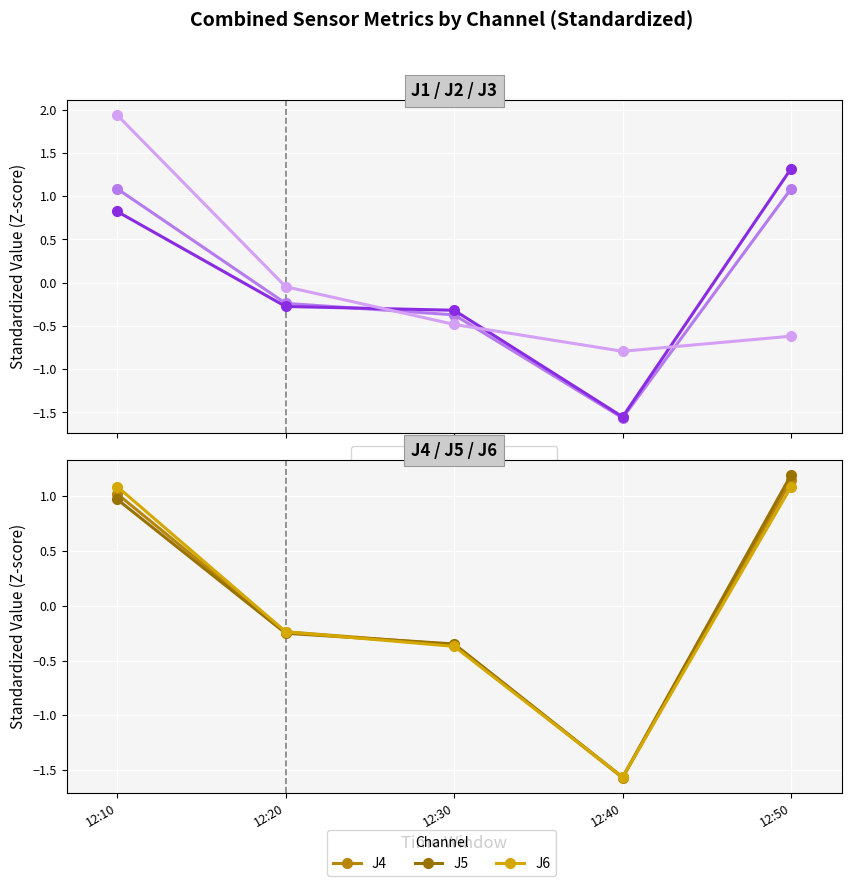

True or false: J6 and J3 cross at least once.

True